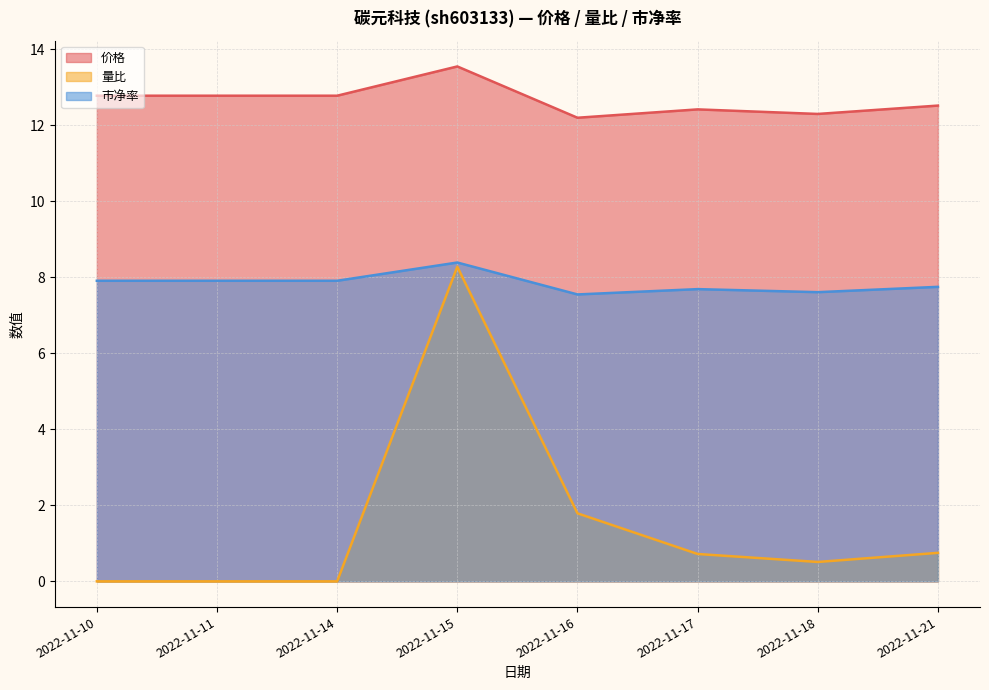

What is the value of the 价格 point at the 6th from the left?

12.4